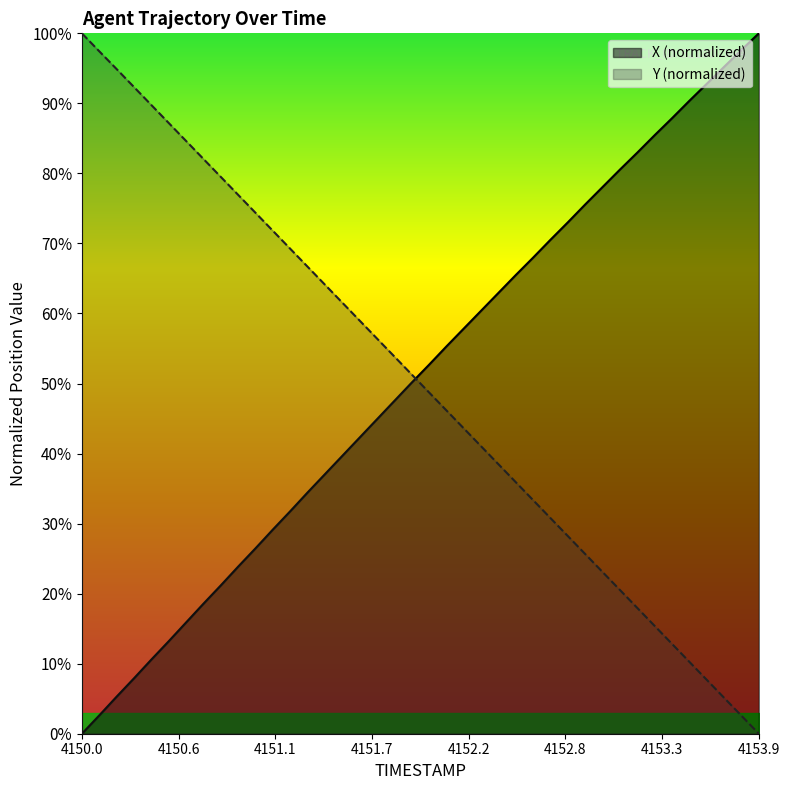

At how many categories does at least one series exceed 64?

30